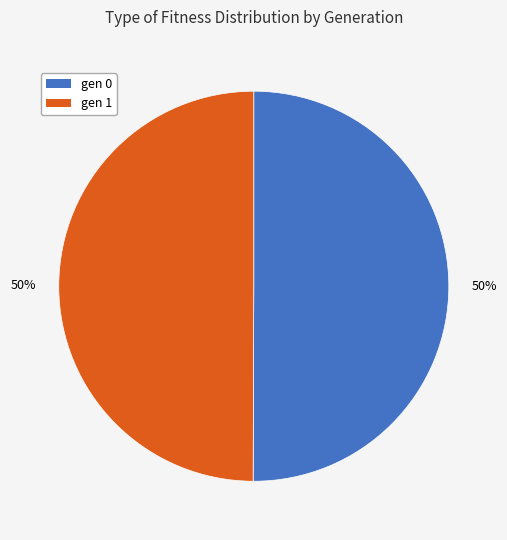

To the nearest percent, what is the average slice percentage?

50%